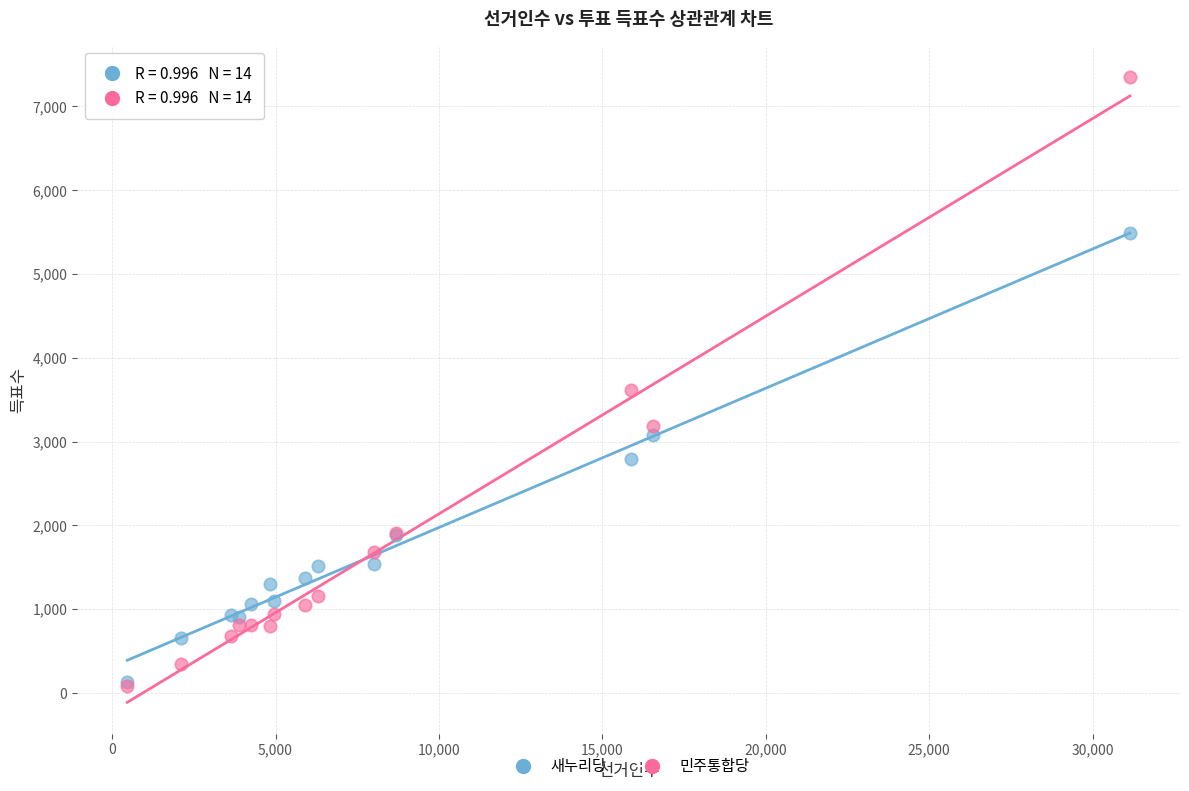

In the 민주통합당 series, what Y value is closest to 3717?

3612